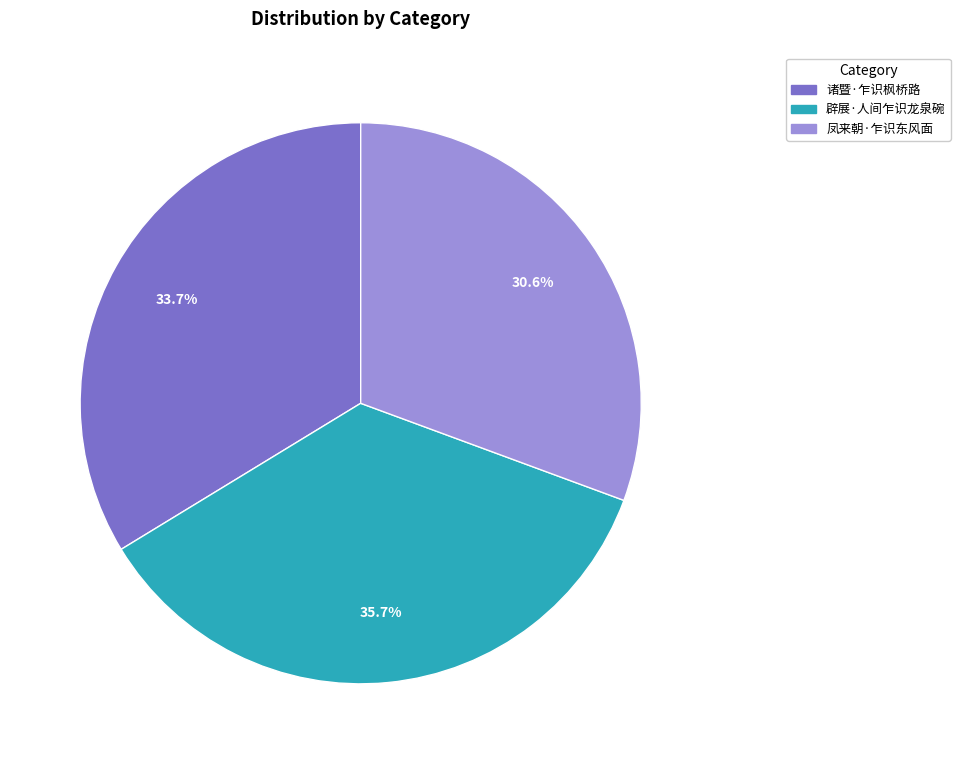

How much of the chart is everything except 辟展·人间乍识龙泉碗?

64.3%